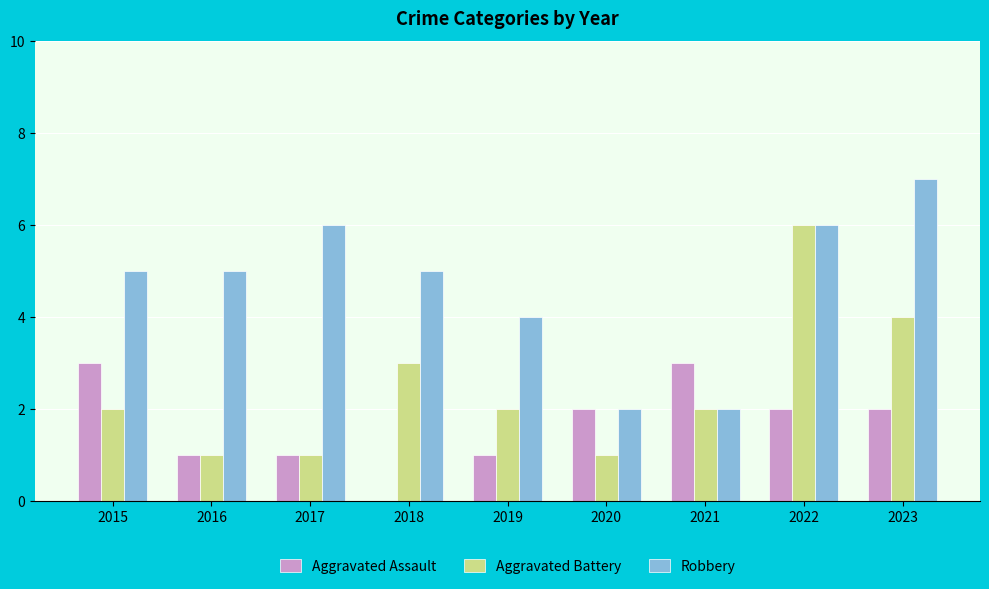

Between 2017 and 2018, which series saw the biggest shift?

Aggravated Battery